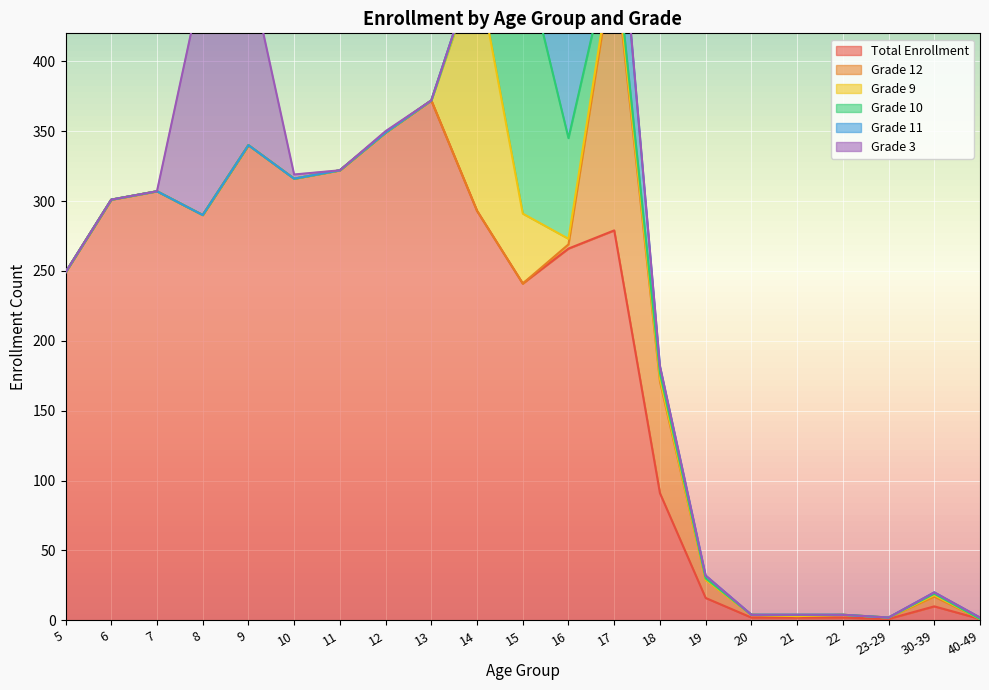

How many series are shown in this chart?

6